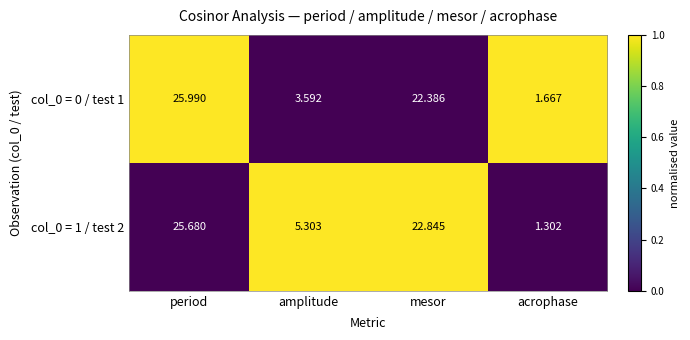

List the labels in order of col_0 = 0 / test 1 value, largest first.

period, mesor, amplitude, acrophase